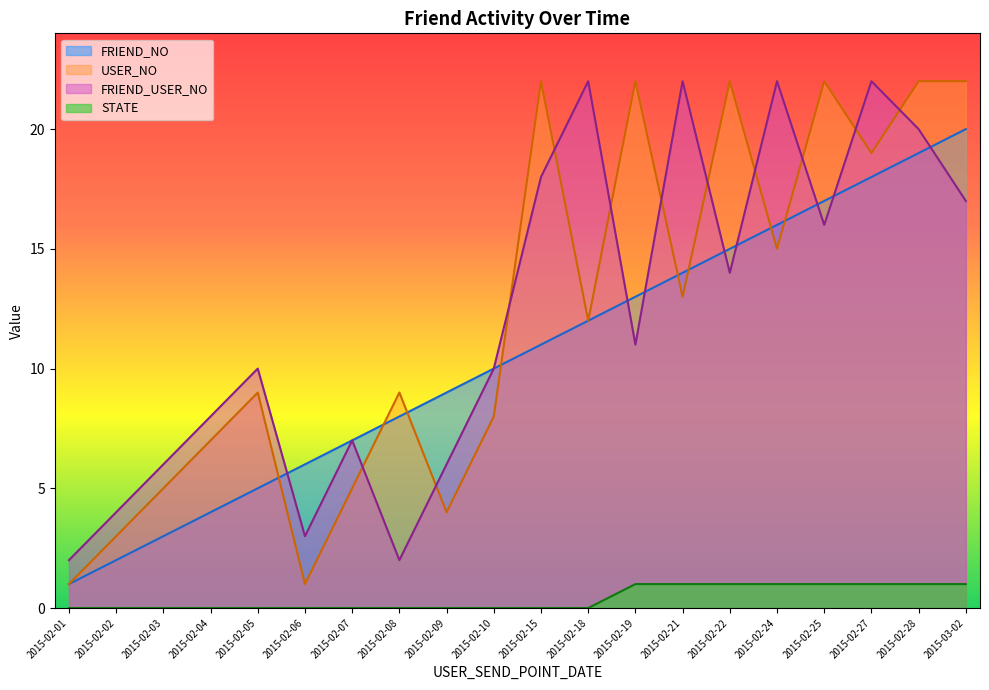

True or false: FRIEND_NO has more than 0 points higher than both neighbors.

False